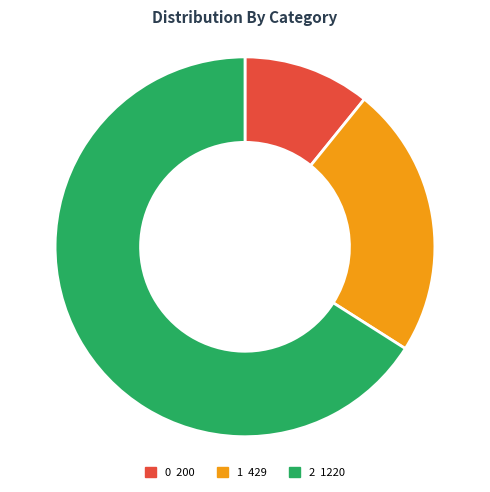

True or false: 1 accounts for 16% of the total.

False